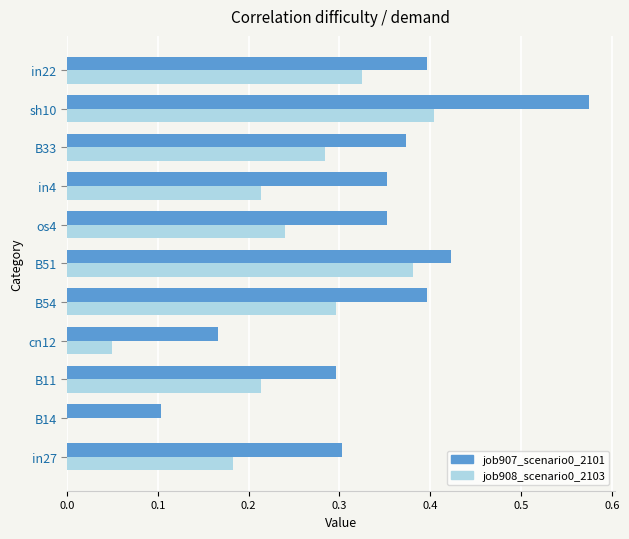

Is it true that job908_scenario0_2103 equals 0.1 at in27?

False